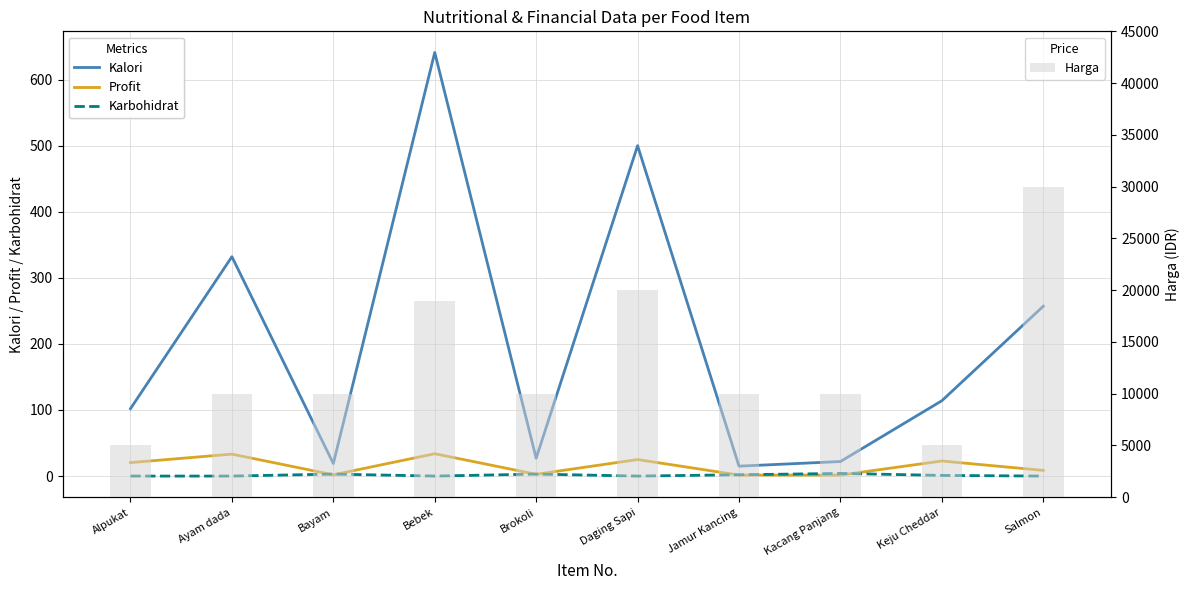

Reading left to right, what are all the values shown in this chart?

Kalori: 102.0	332.0	19.0	641.0	27.0	500.0	15.0	22.0	114.0	257.0
Profit: 20.4	33.2	1.9	33.8	2.7	25.0	1.5	1.5	22.8	8.6
Karbohidrat: 0.0	0.0	3.0	0.0	3.0	0.0	2.0	4.0	1.0	0.0
Harga: 5000.0	10000.0	10000.0	19000.0	10000.0	20000.0	10000.0	10000.0	5000.0	30000.0